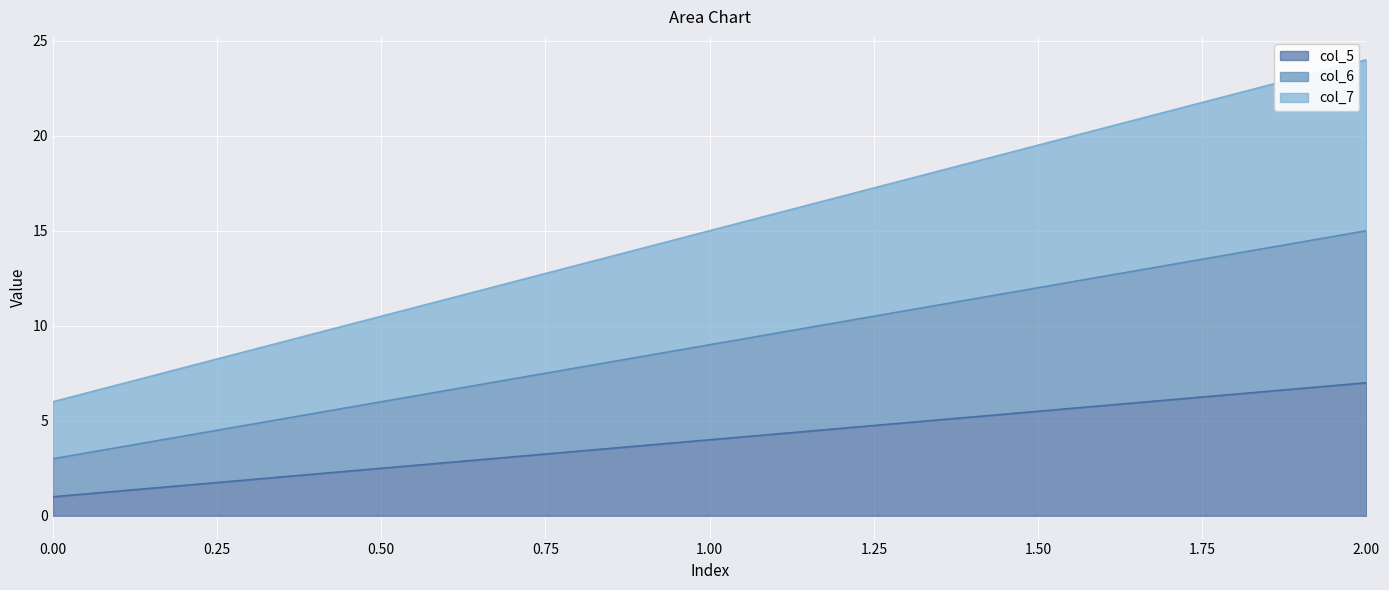

How many lines are shown in the chart?

3